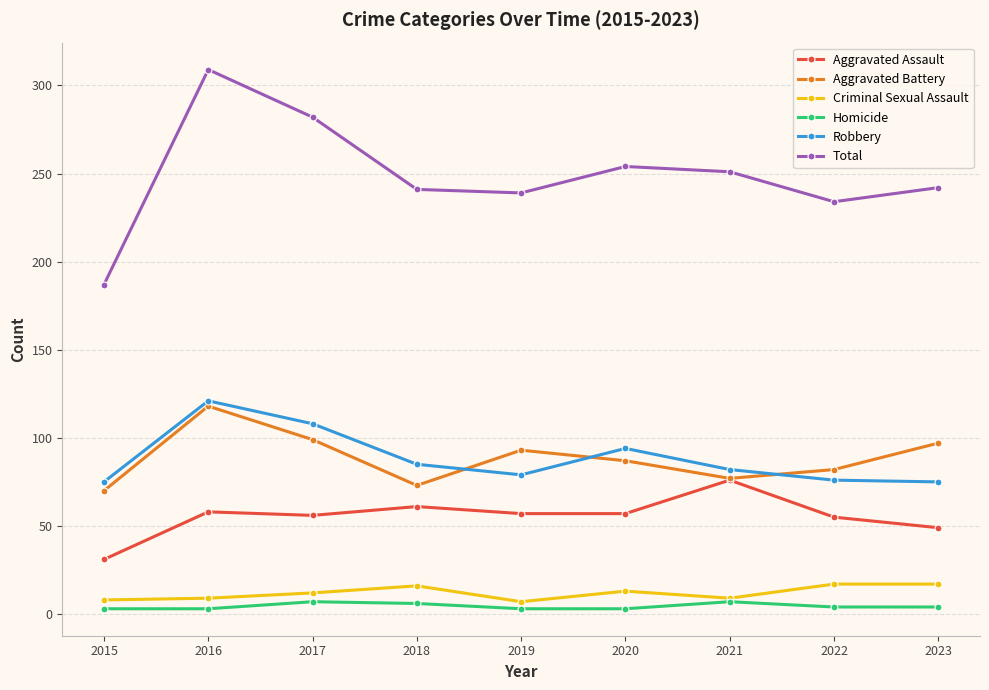

What is the value of the Robbery point at the 7th from the left?

82